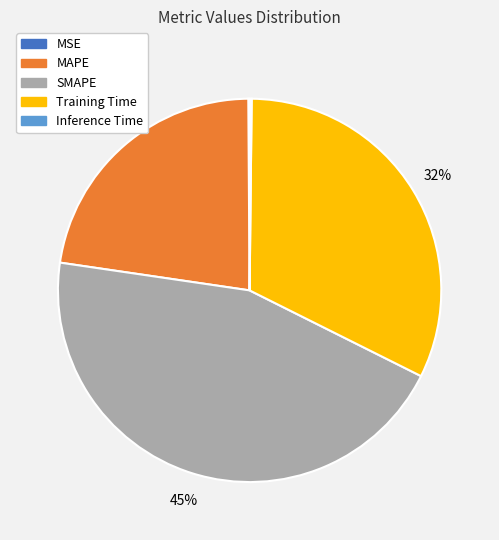

Does MAPE represent more than half of the total?

No